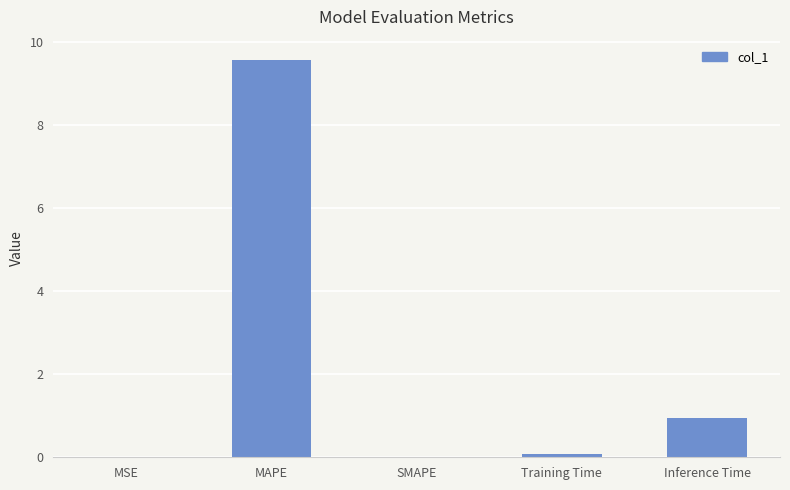

Where is the data nearest to the value 4?

Inference Time